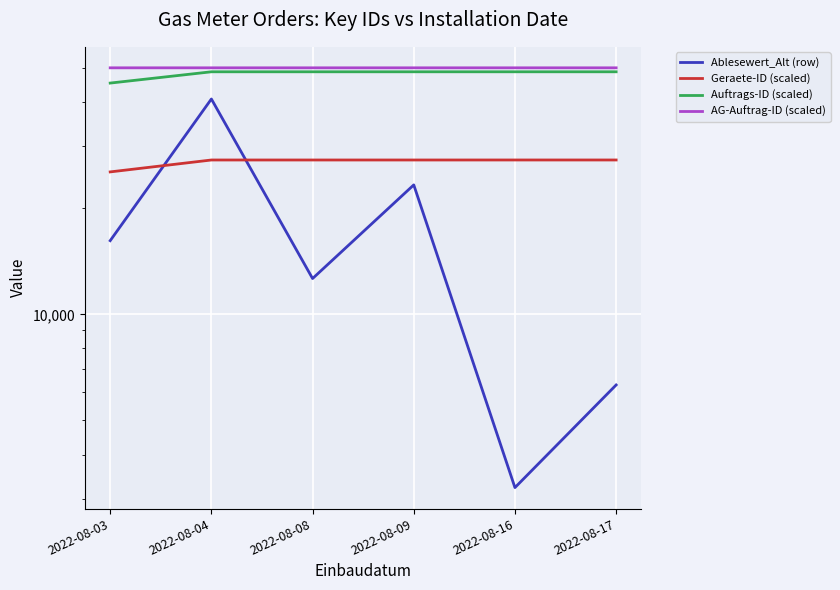

Which series changed the most between 2022-08-03 and 2022-08-17?

Ablesewert_Alt (row)